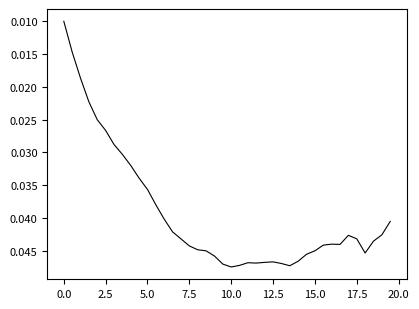

How many distinct data groups are displayed?

1